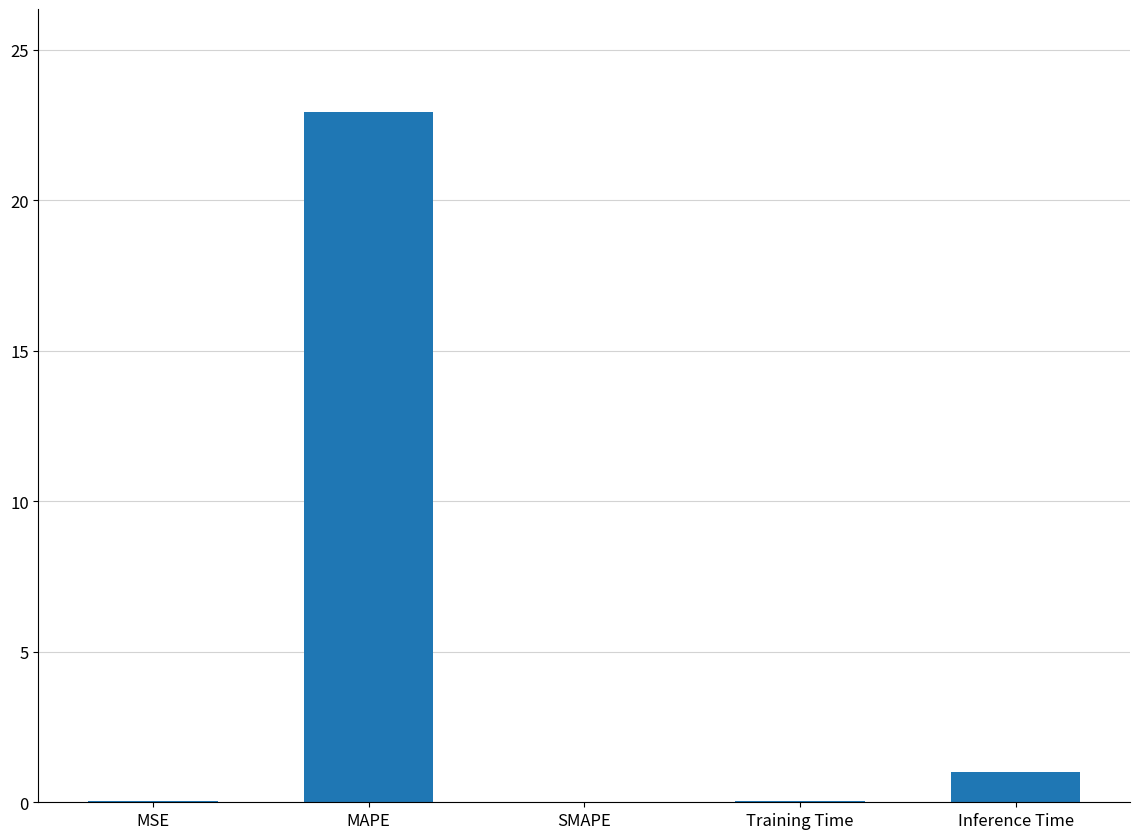

Where is the data nearest to the value 11?

Inference Time